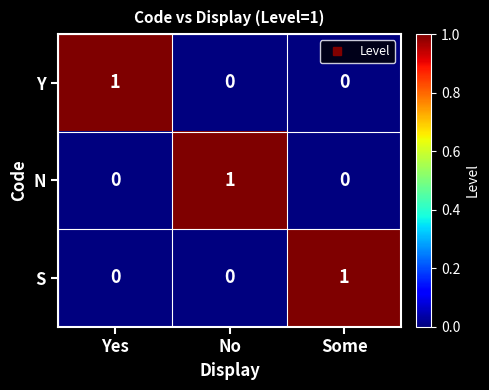

How many N values are between 0 and 1?

3